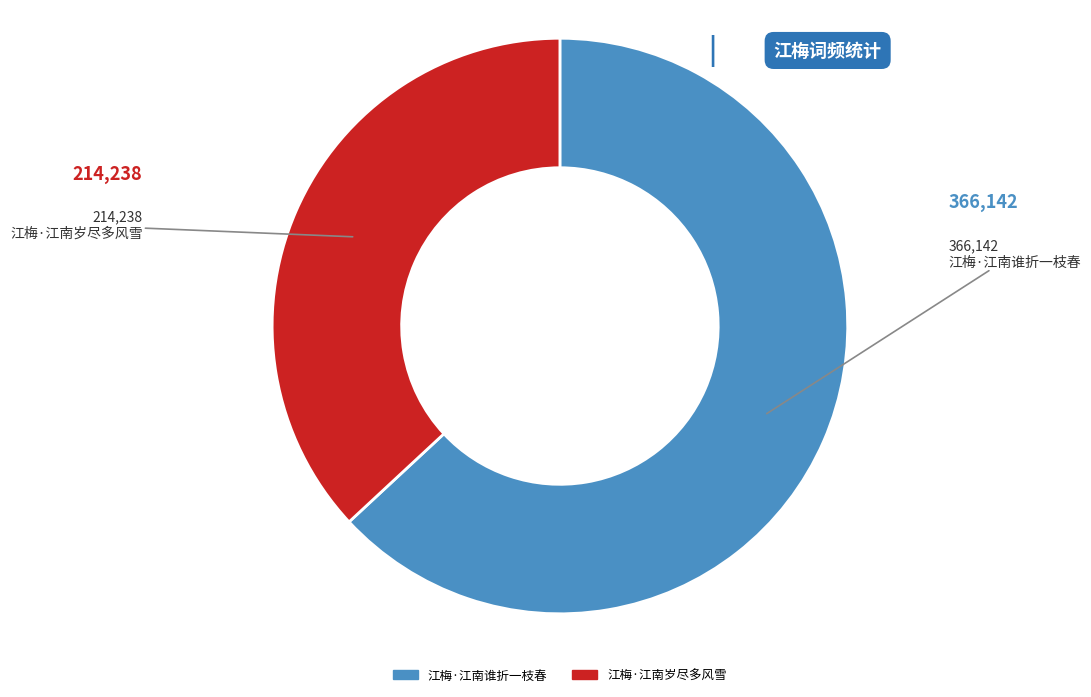

What is the ratio of the value at 江梅·江南谁折一枝春 to the value at 江梅·江南岁尽多风雪?

1.7